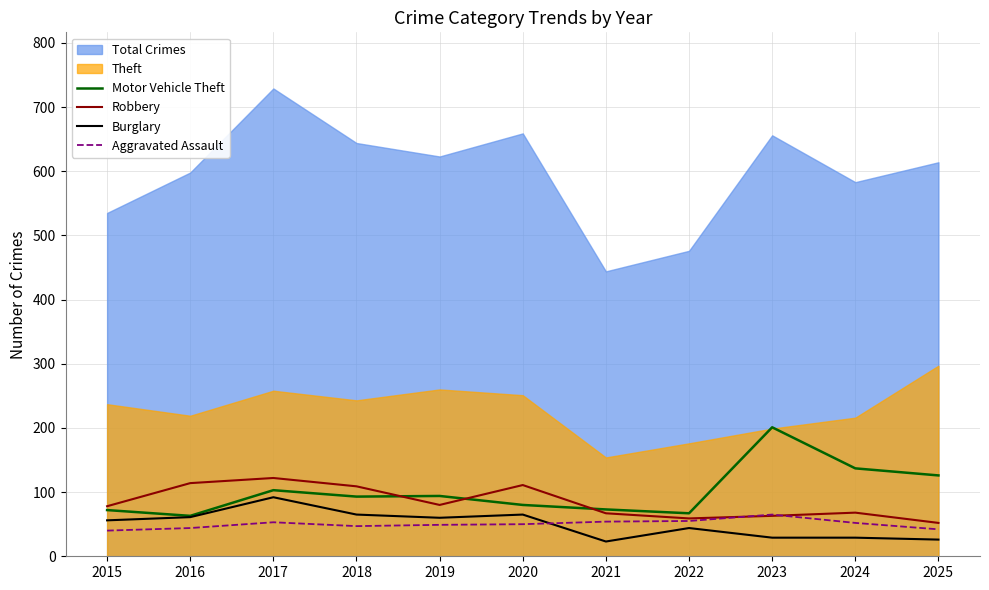

Is the value of Burglary at 2023 greater than the value of Aggravated Assault at 2020?

No